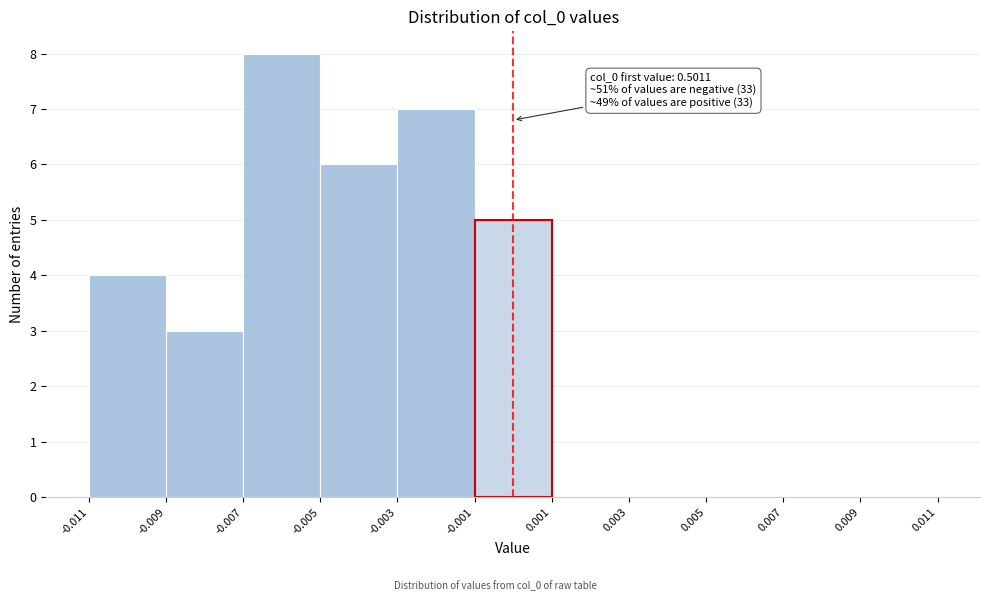

Over which range of the x-axis is the bar tallest?

-0.007 to -0.005